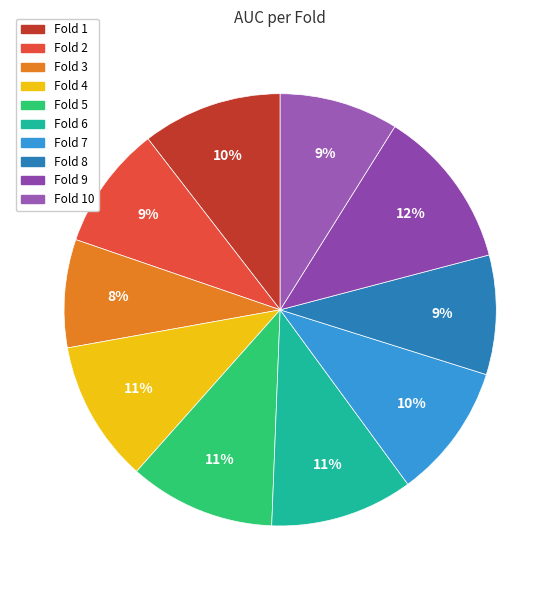

To the nearest percent, what is the average slice percentage?

10%